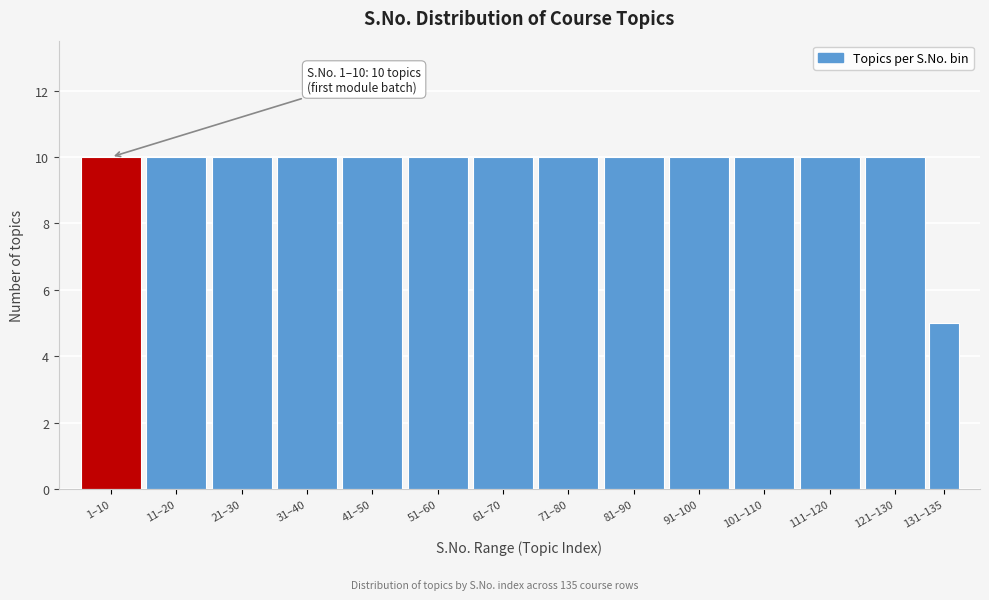

Reading left to right, transcribe all the data shown in this chart.

10	10	10	10	10	10	10	10	10	10	10	10	10	5